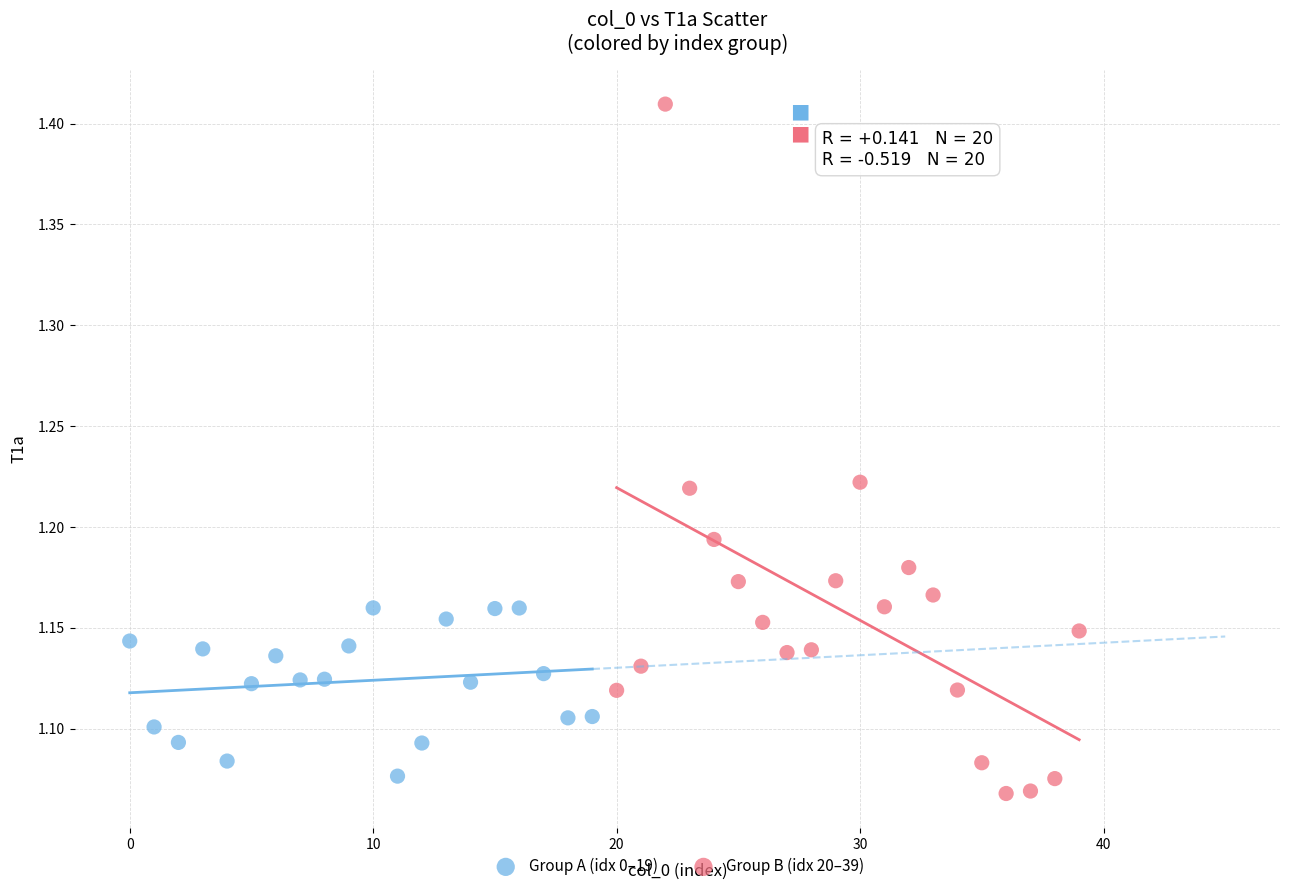

Which series has the largest Y range (max minus min)?

Group B (idx 20–39)